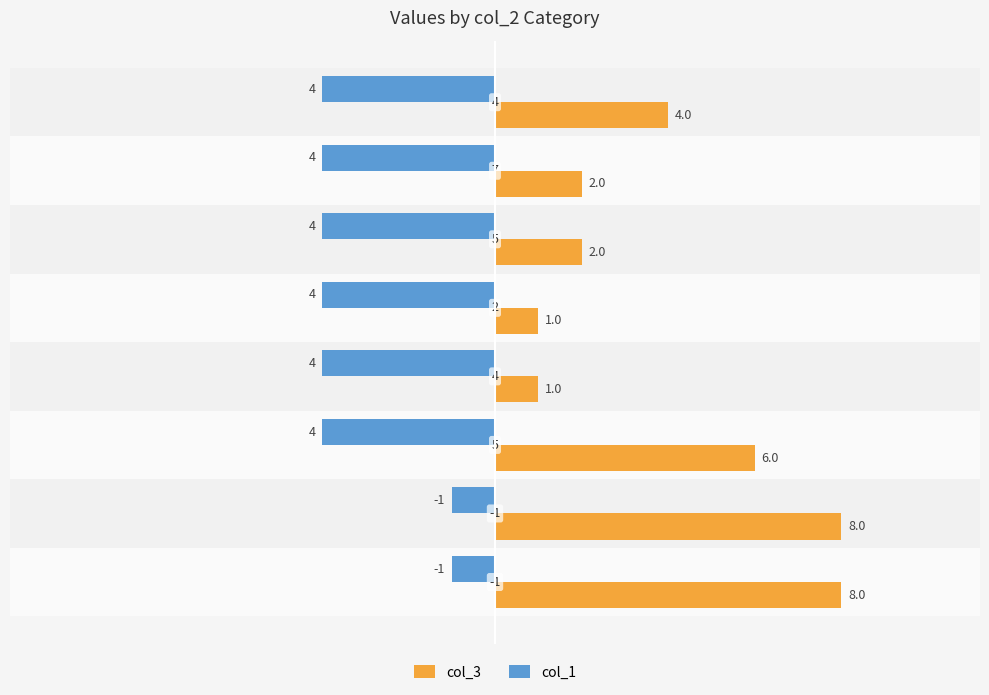

Which series has the largest total across all categories?

col_3